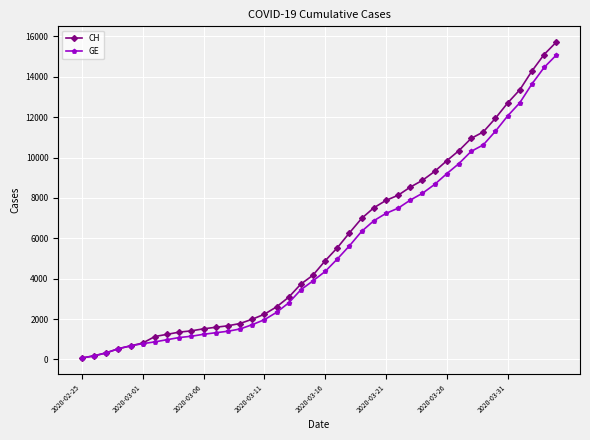

Which series has the widest spread of values?

CH